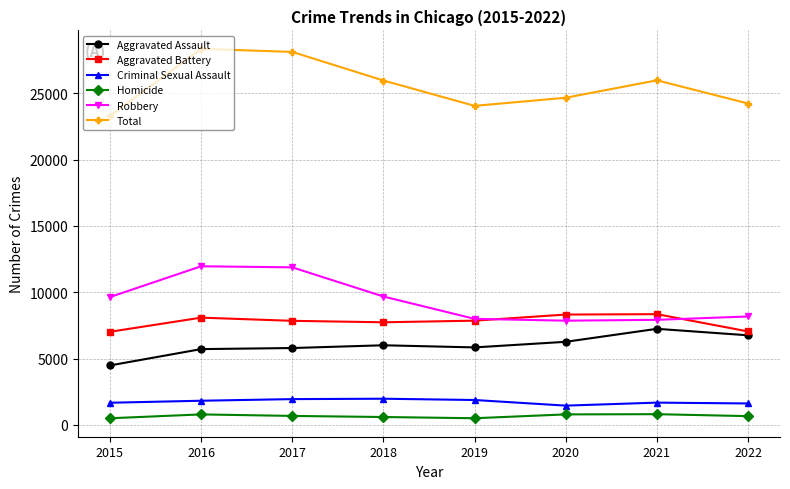

What is the difference between the second highest and minimum values in the Aggravated Battery series?

1301